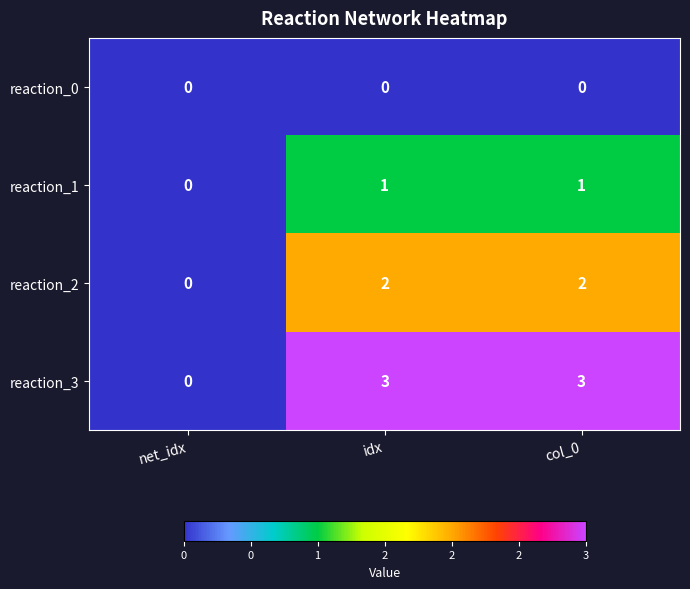

What is the spread (max minus min) of values at col_0?

3